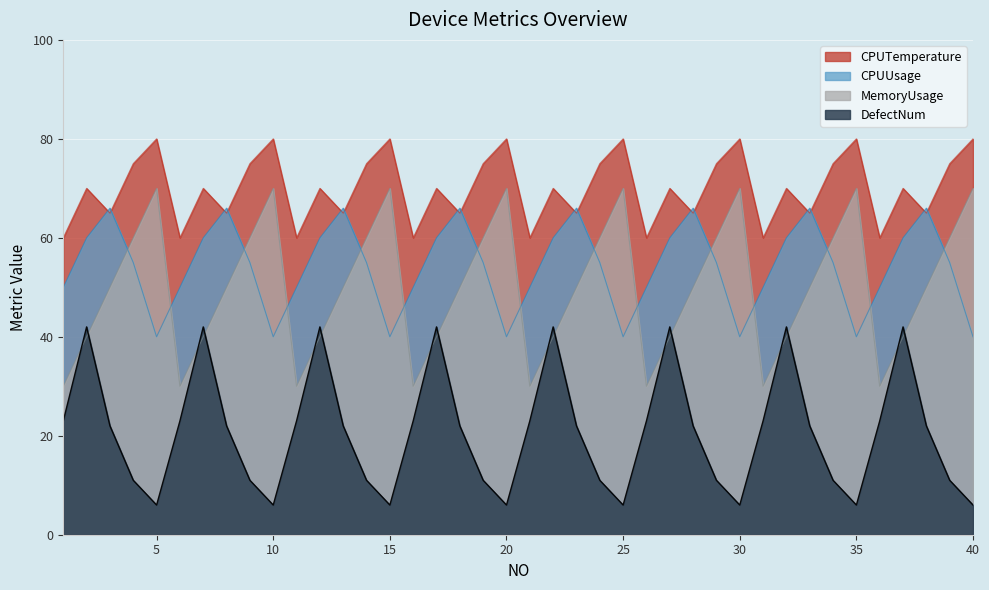

True or false: DefectNum and CPUTemperature intersect in this chart.

False